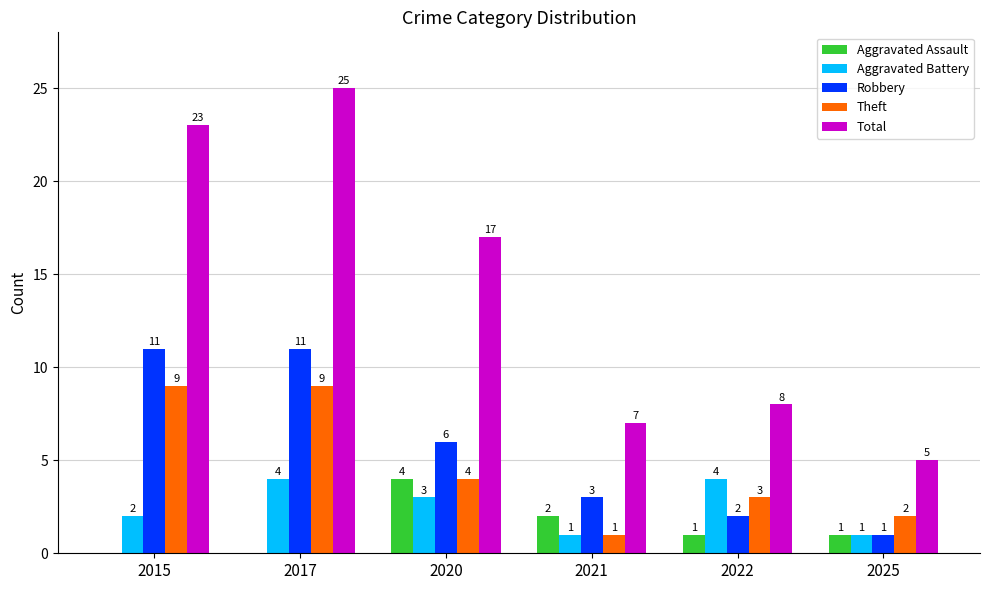

Which series has the widest spread of values?

Total